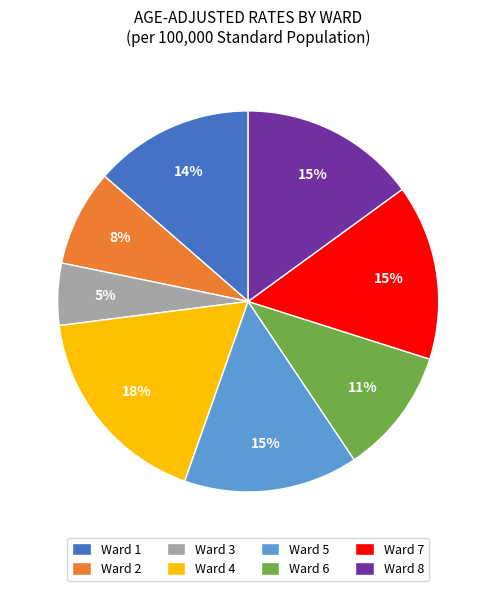

Which category has the biggest portion of the pie?

Ward 4